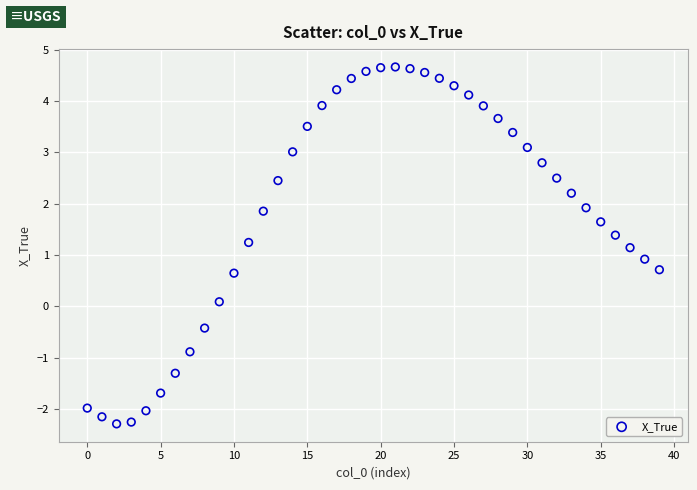

What is the range of Y values (max minus min)?

7.0